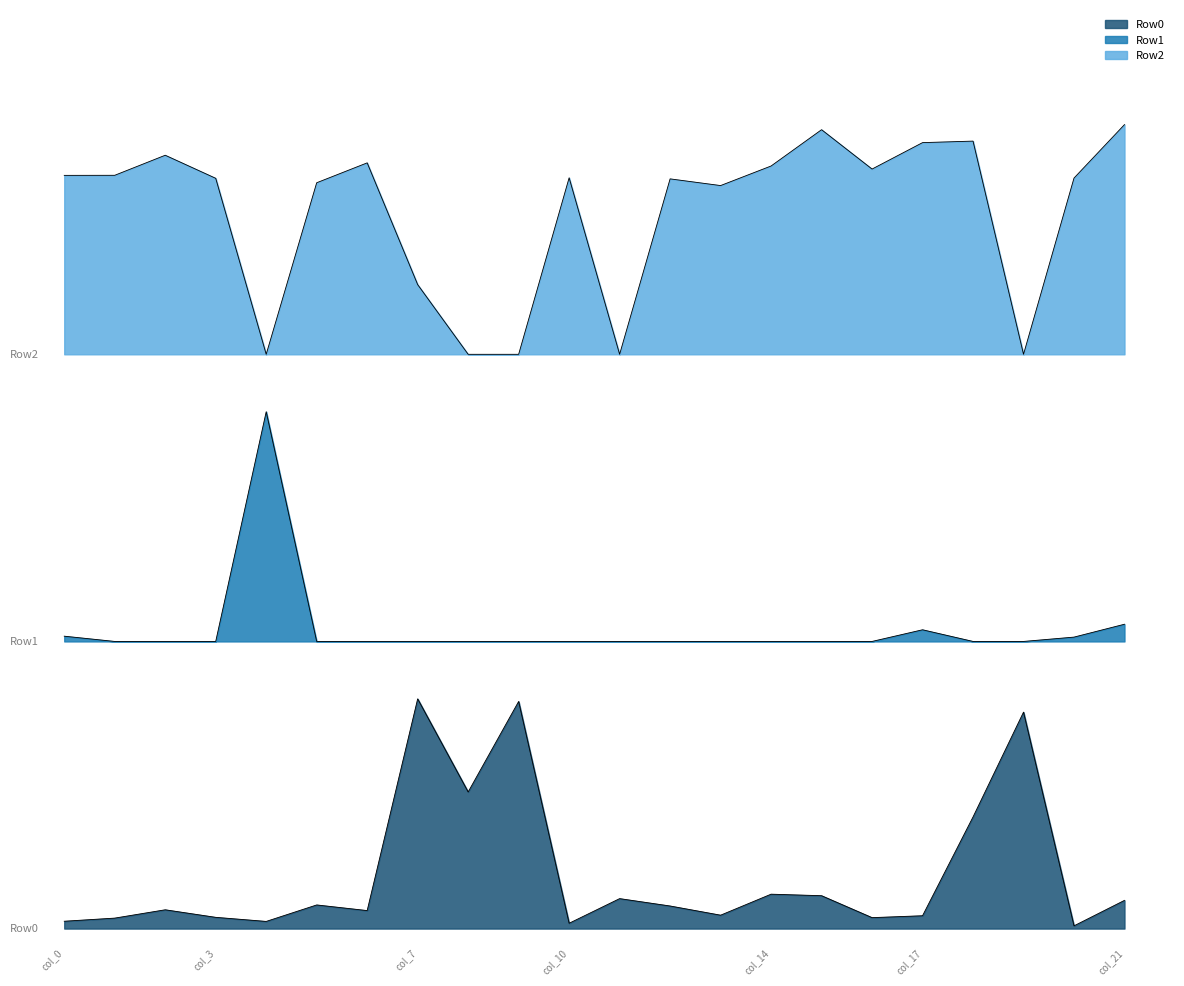

How many lines are shown in the chart?

3